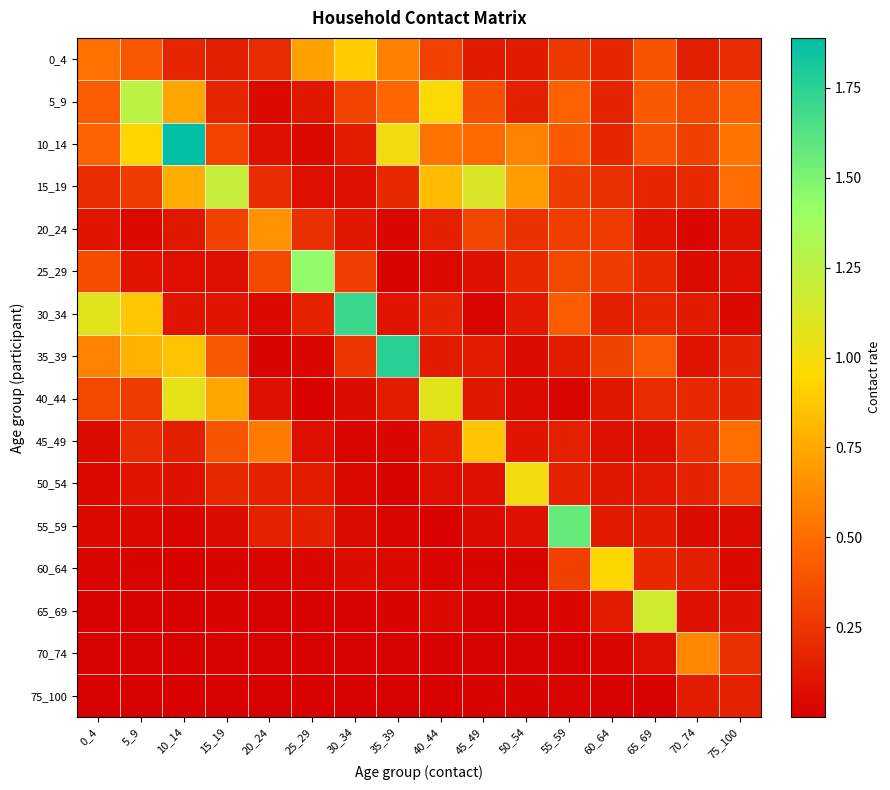

Which label corresponds to the smallest value in the chart?

35_39